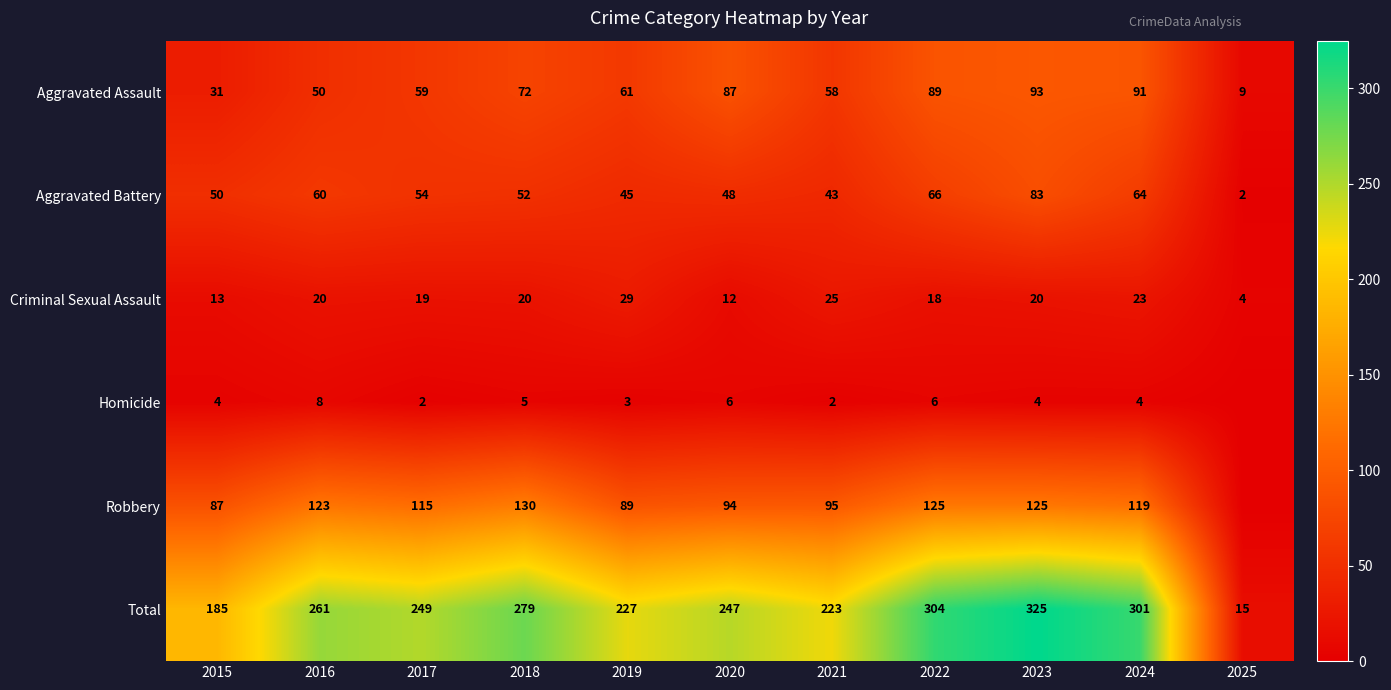

What is the sum of the Homicide values at 2021 and 2017?

4